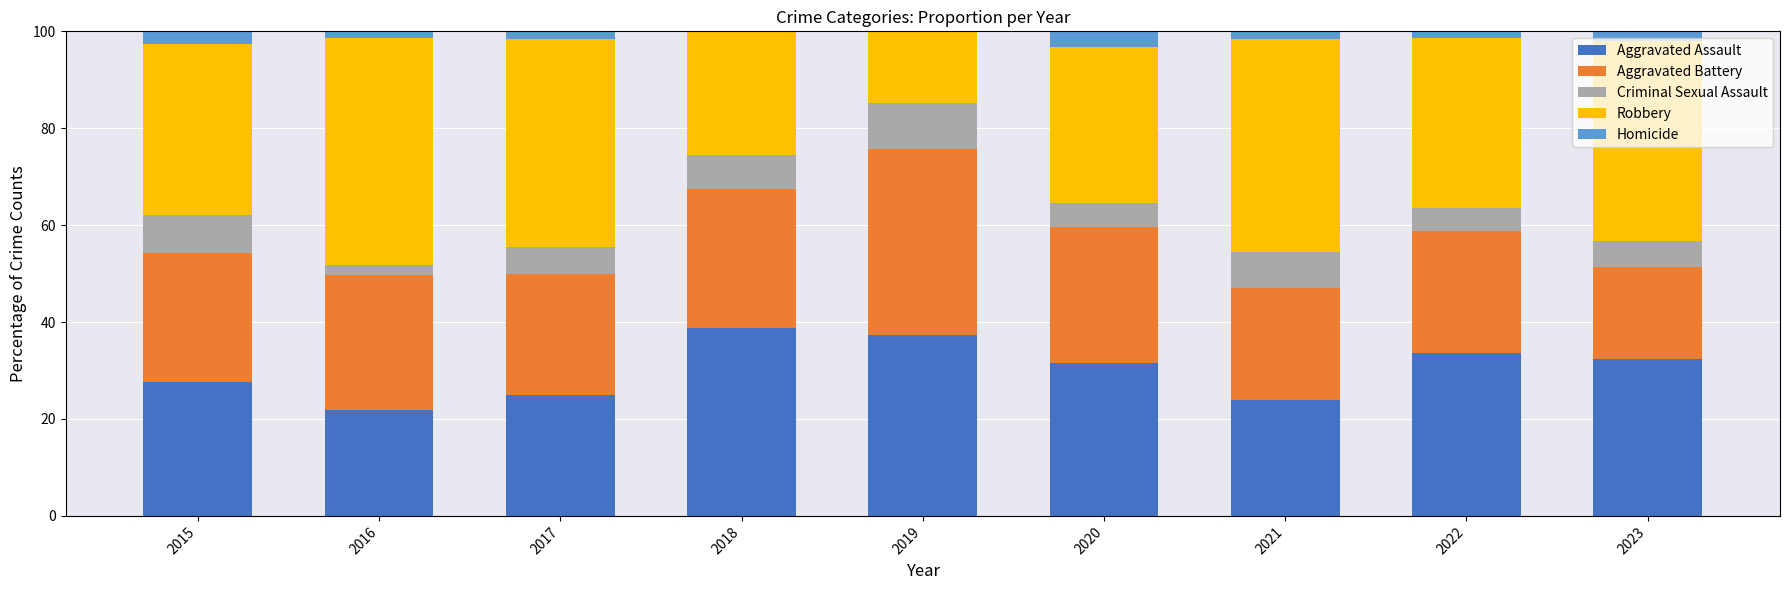

What value does the Aggravated Assault series have at 2023?

32.4